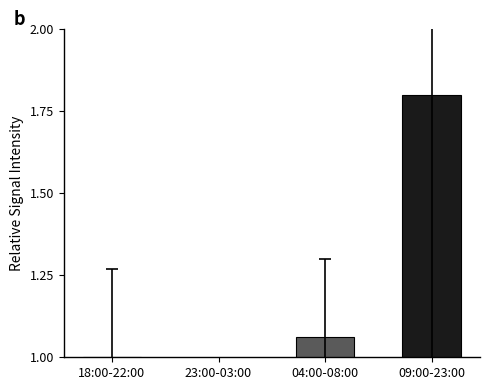

Reading left to right, extract all data points from this chart.

18:00-22:00=1.0	23:00-03:00=0.4	04:00-08:00=1.1	09:00-23:00=1.8